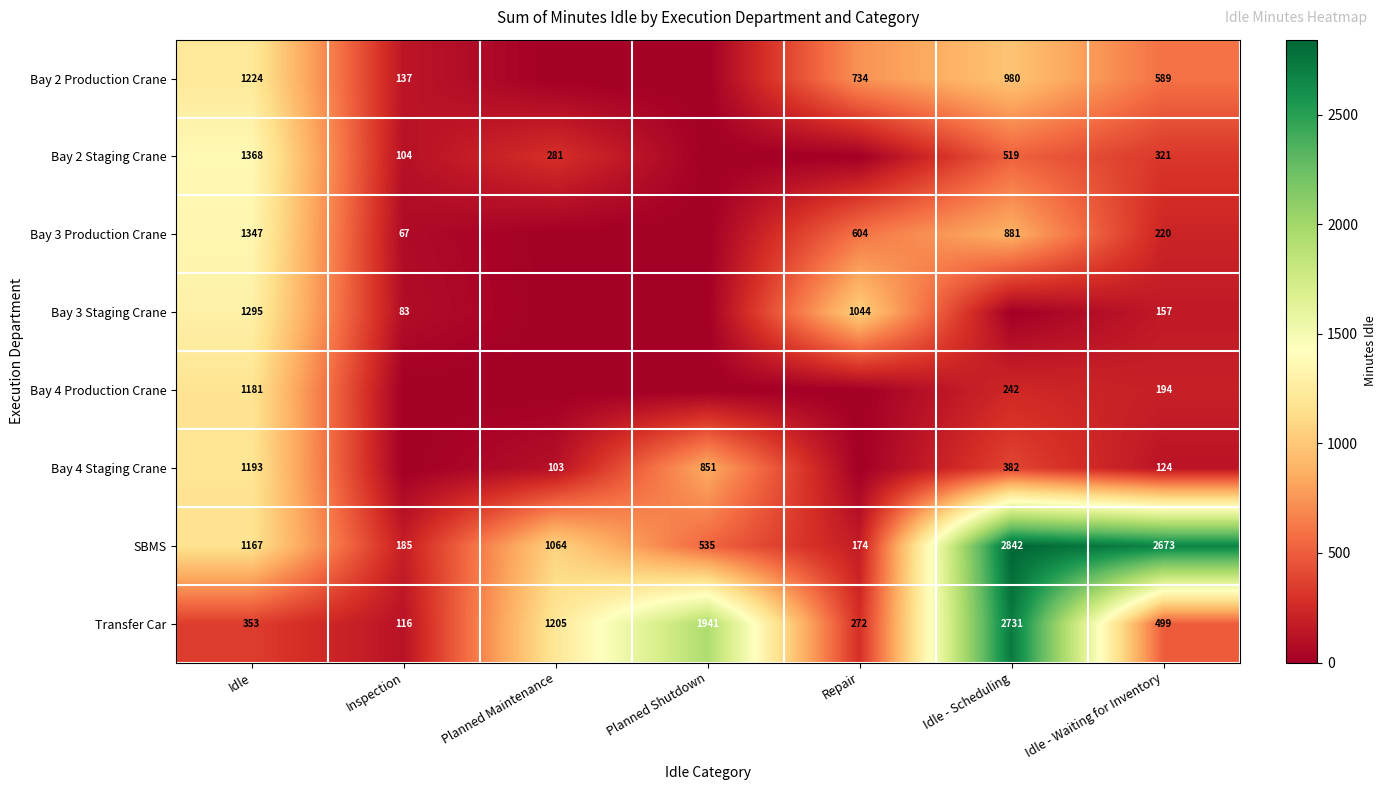

What is the difference between the maximum and minimum values in the Bay 4 Staging Crane series?

1192.7